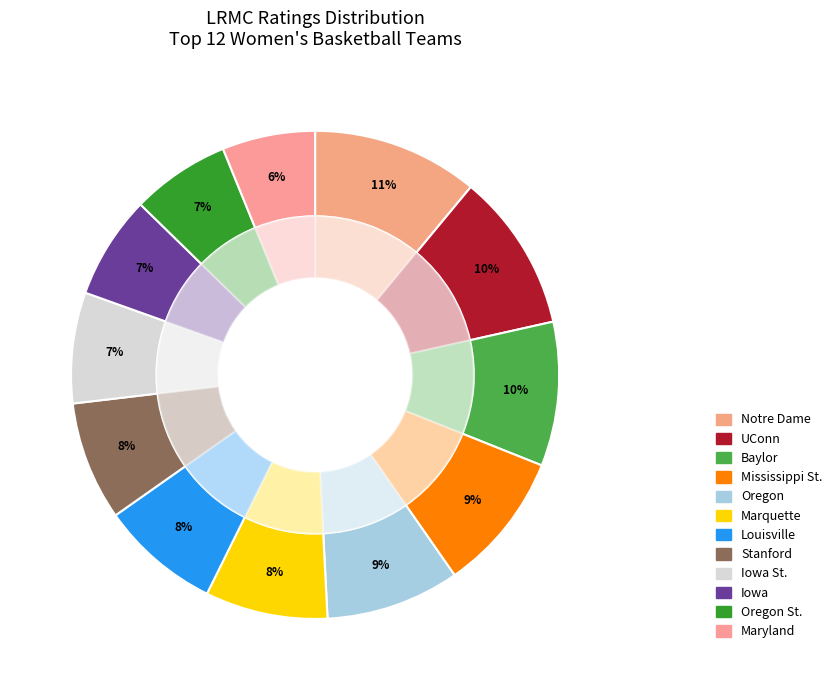

To the nearest percent, what is the difference between the largest and smallest slice percentages?

5%